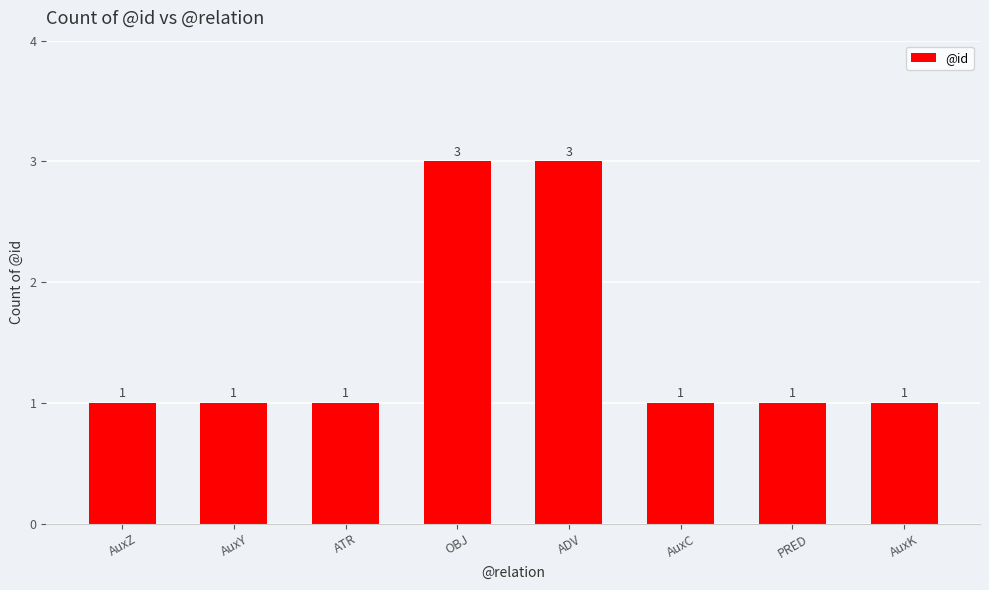

What is the maximum value shown in the chart?

3